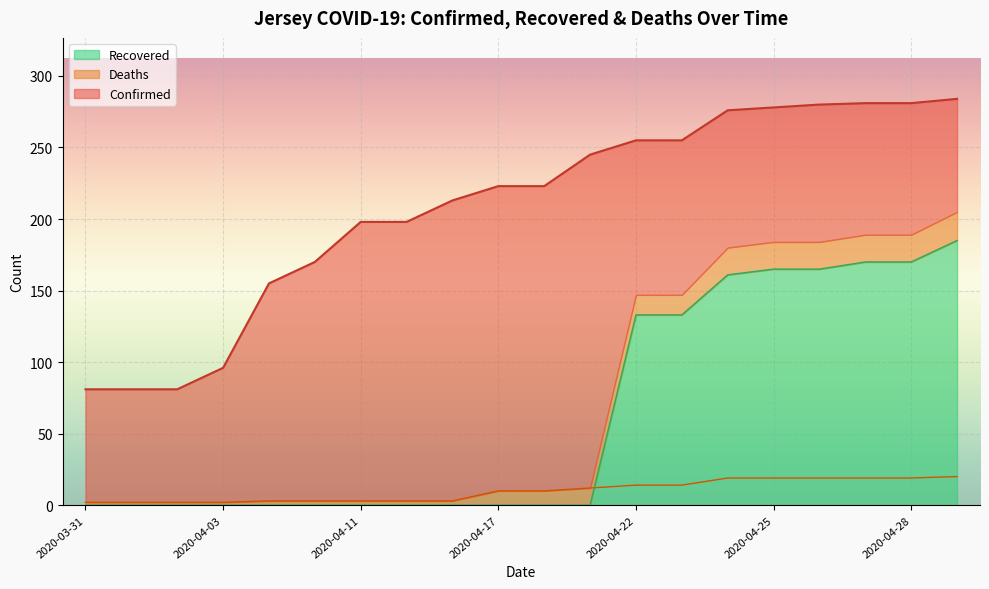

Reading left to right, list all the values displayed in this chart.

Confirmed: 2020-03-31=81	2020-04-01=81	2020-04-02=81	2020-04-03=96	2020-04-07=155	2020-04-10=170	2020-04-11=198	2020-04-12=198	2020-04-14=213	2020-04-17=223	2020-04-18=223	2020-04-20=245	2020-04-22=255	2020-04-23=255	2020-04-24=276	2020-04-25=278	2020-04-26=280	2020-04-27=281	2020-04-28=281	2020-04-29=284
Deaths: 2020-03-31=2	2020-04-01=2	2020-04-02=2	2020-04-03=2	2020-04-07=3	2020-04-10=3	2020-04-11=3	2020-04-12=3	2020-04-14=3	2020-04-17=10	2020-04-18=10	2020-04-20=12	2020-04-22=14	2020-04-23=14	2020-04-24=19	2020-04-25=19	2020-04-26=19	2020-04-27=19	2020-04-28=19	2020-04-29=20
Recovered: 2020-03-31=0	2020-04-01=0	2020-04-02=0	2020-04-03=0	2020-04-07=0	2020-04-10=0	2020-04-11=0	2020-04-12=0	2020-04-14=0	2020-04-17=0	2020-04-18=0	2020-04-20=0	2020-04-22=133	2020-04-23=133	2020-04-24=161	2020-04-25=165	2020-04-26=165	2020-04-27=170	2020-04-28=170	2020-04-29=185